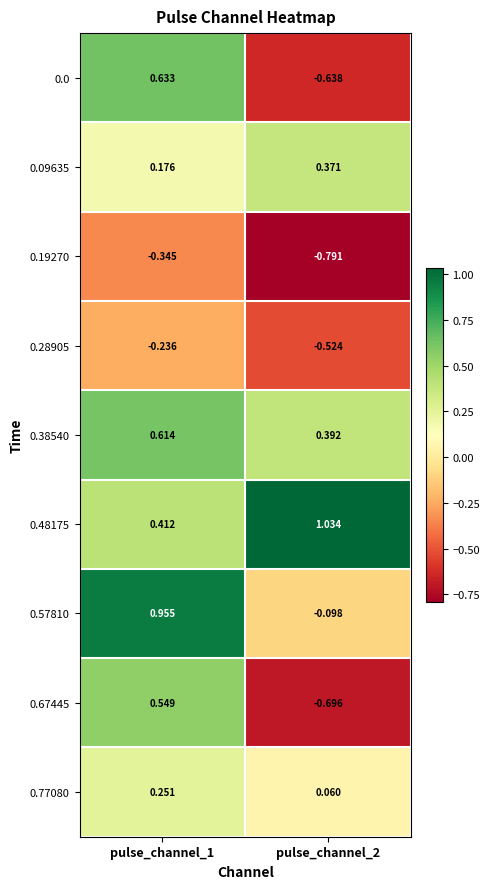

Is the value of 0.67445 at pulse_channel_2 greater than the value of 0.57810 at pulse_channel_1?

No